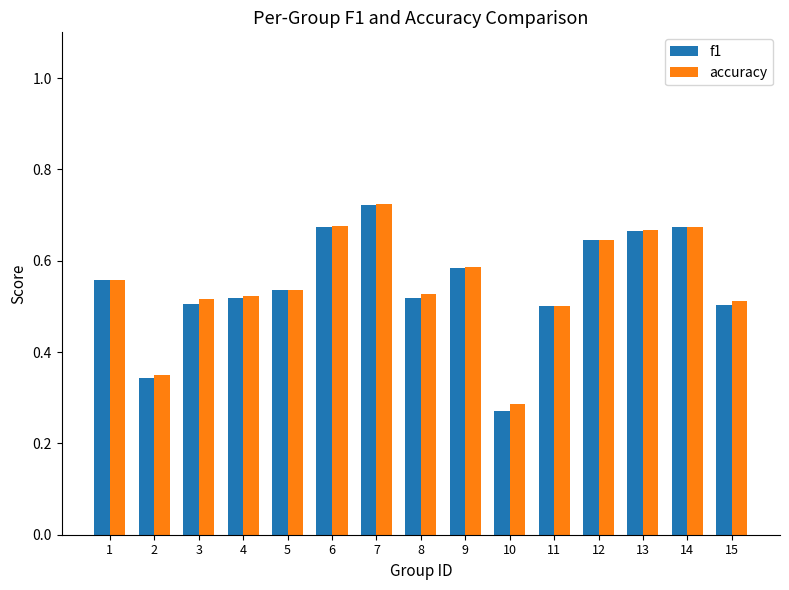

Is it true that f1 equals 0.3 at 7?

False